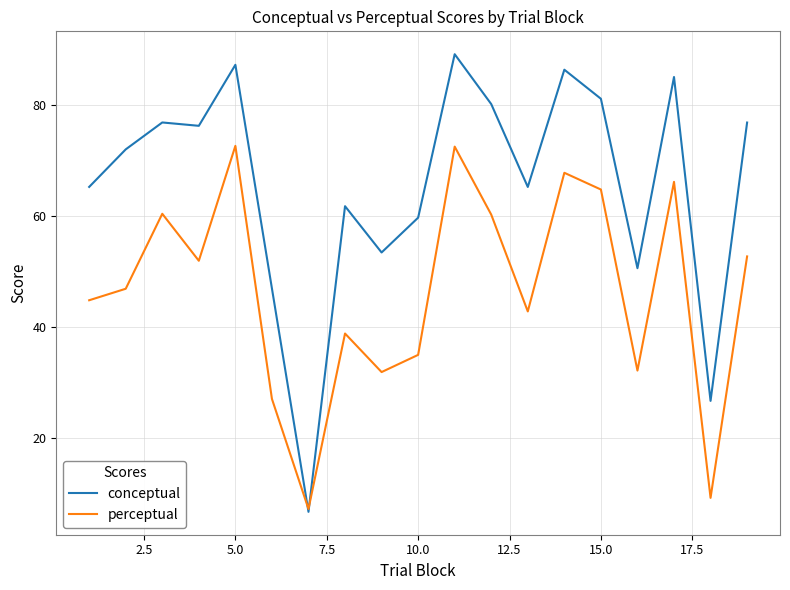

What is the sum of all conceptual values?

1247.5